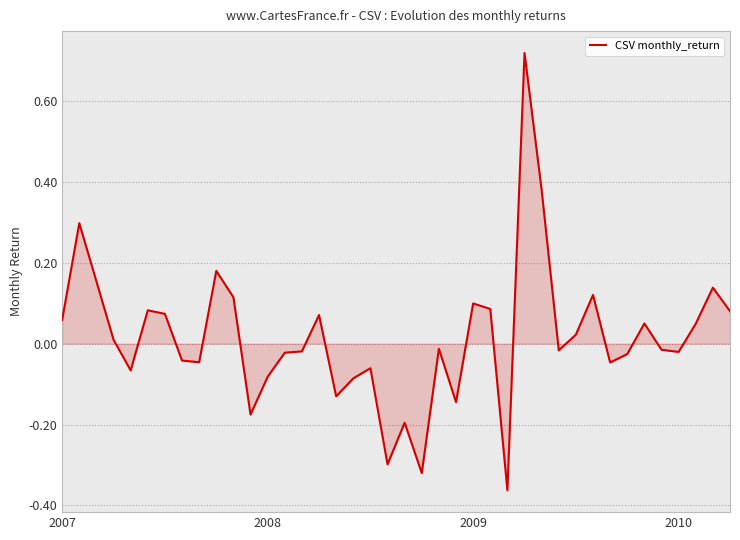

How many values are below zero?

21